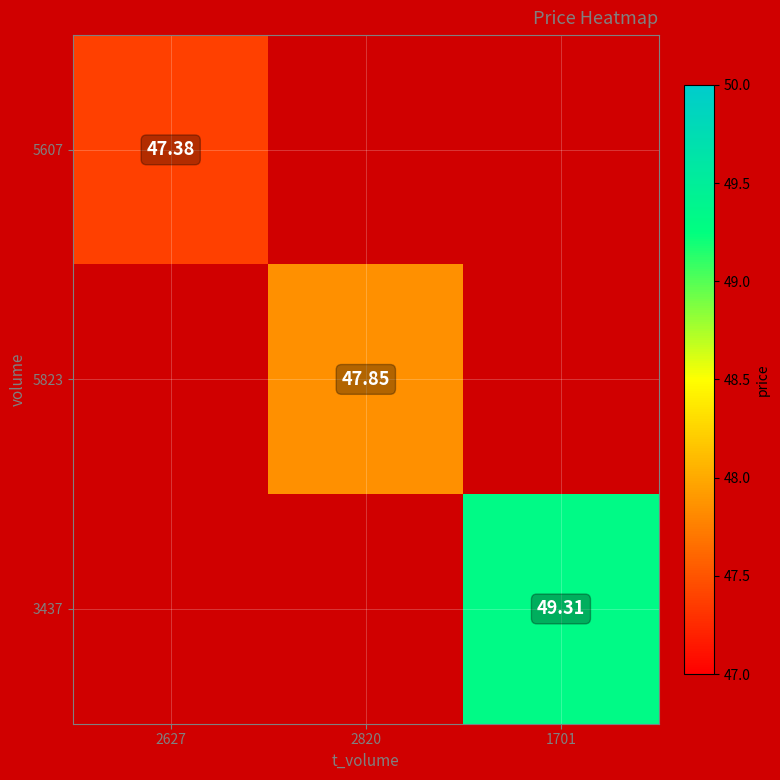

Is the value of 5607 at 2627 greater than the value of 5823 at 1701?

No